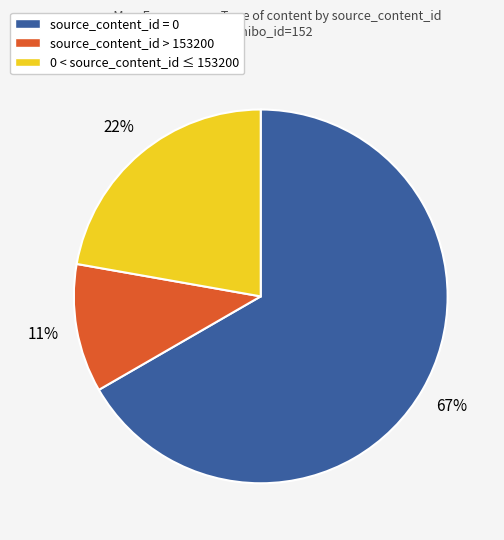

Which has a higher value, source_content_id = 0 or source_content_id > 153200?

source_content_id = 0